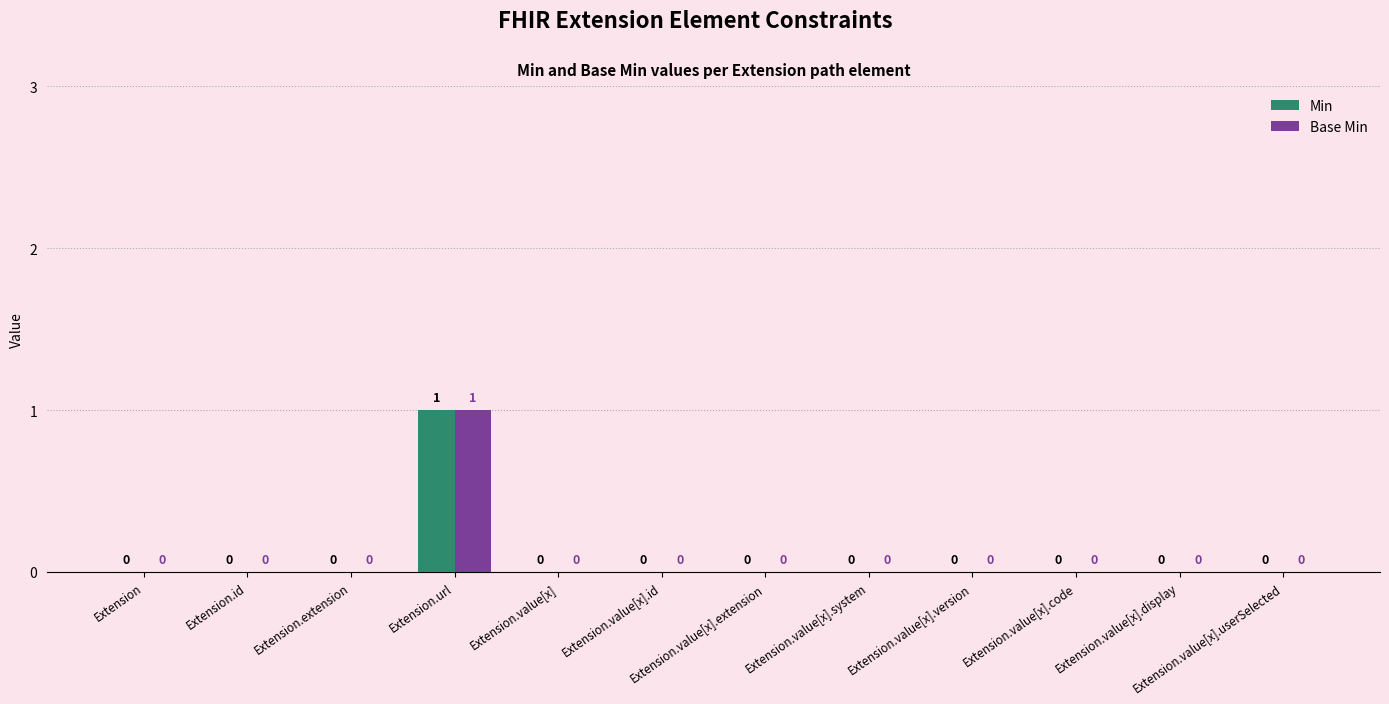

What is the maximum value shown in the chart?

1